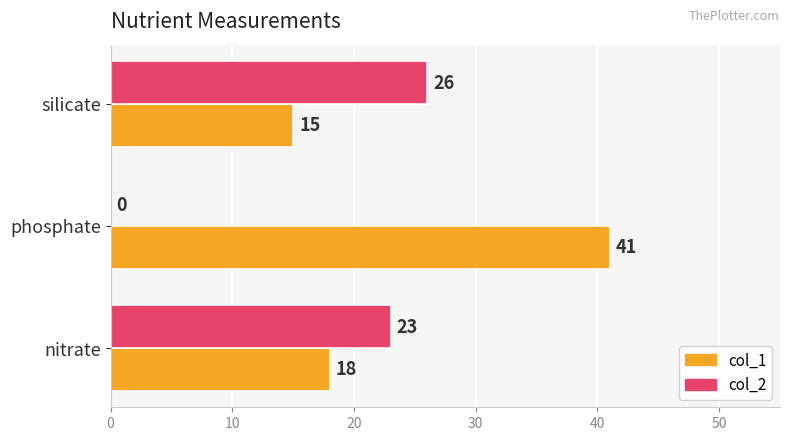

Which series has the largest total across all categories?

col_1